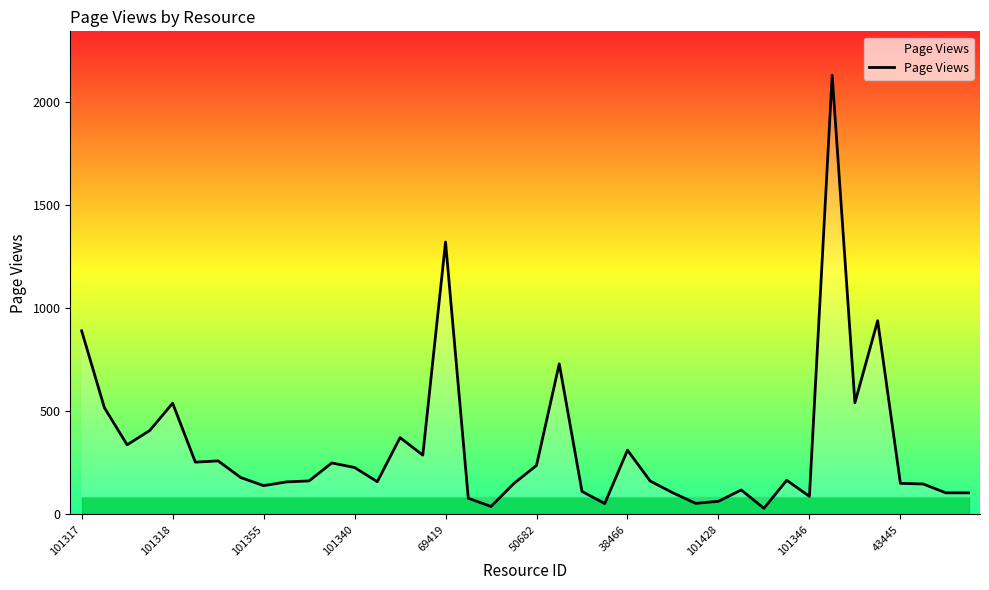

What is the greatest value displayed?

2131